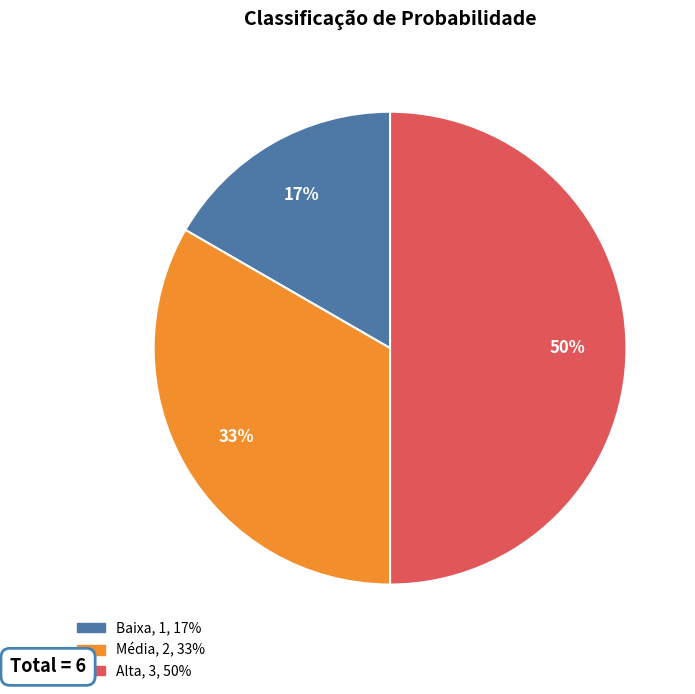

To the nearest percent, what portion does Média represent?

33%